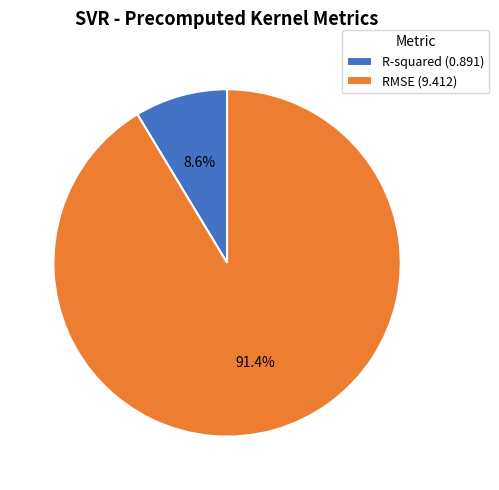

True or false: RMSE accounts for 99% of the total.

False